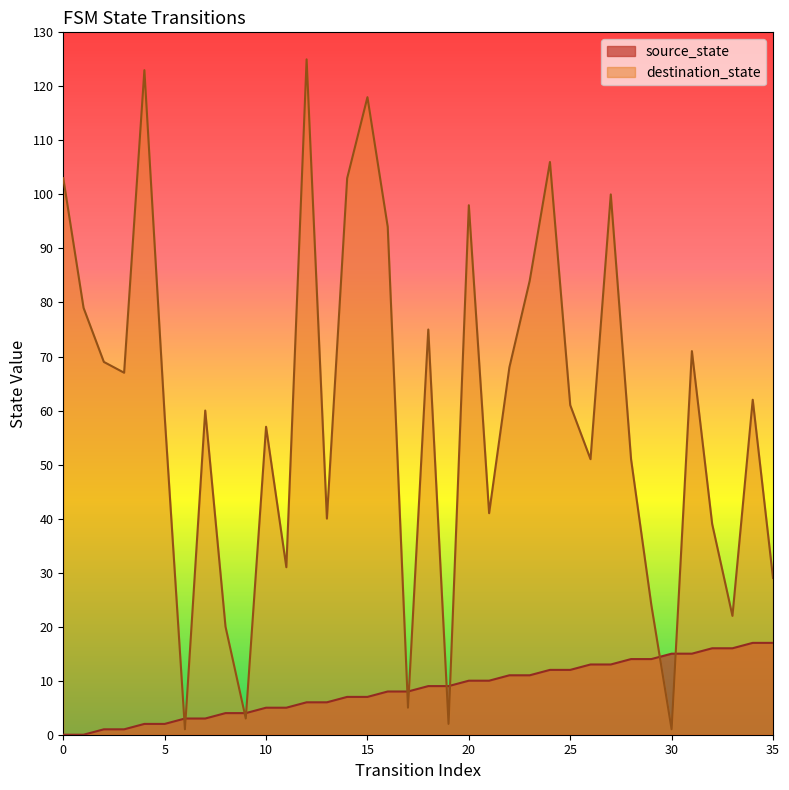

At 11, list the series in order from largest to smallest.

destination_state, source_state